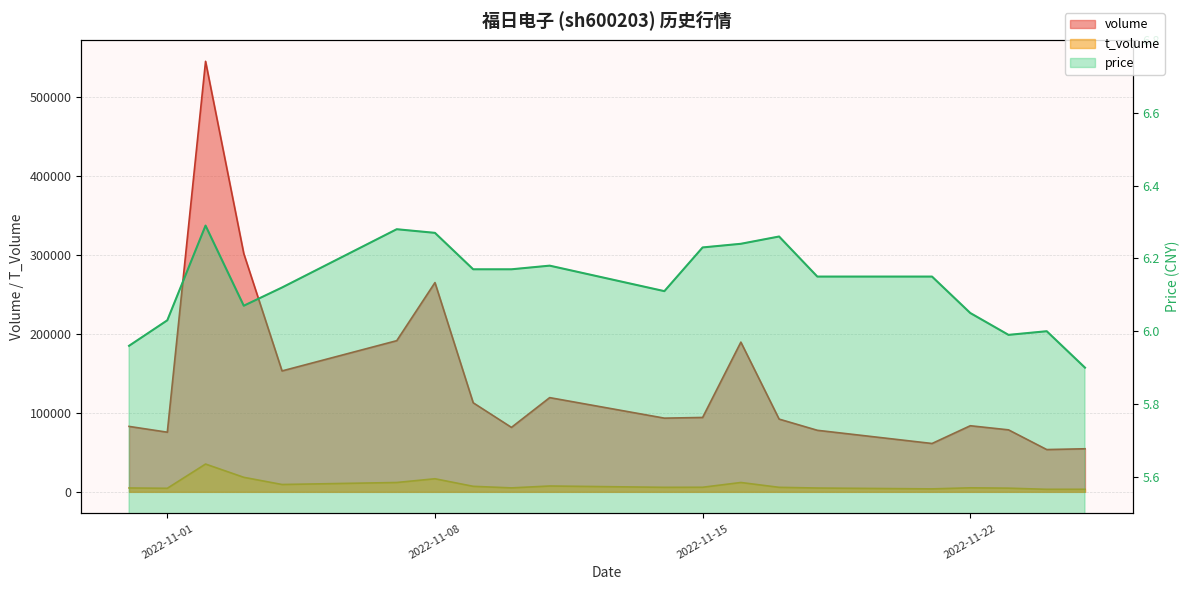

At which category does price reach its first local peak?

2022-11-02